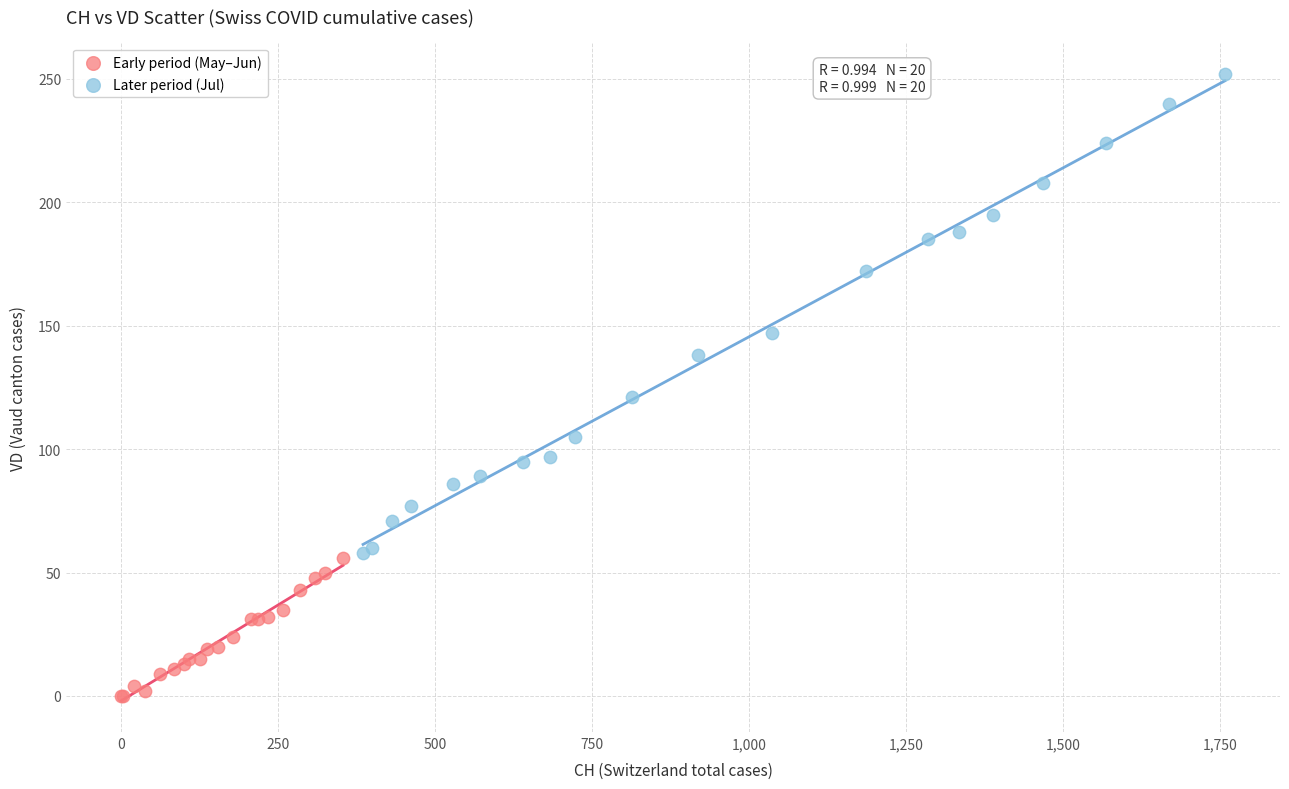

Which series reaches the maximum Y coordinate?

Later period (Jul)